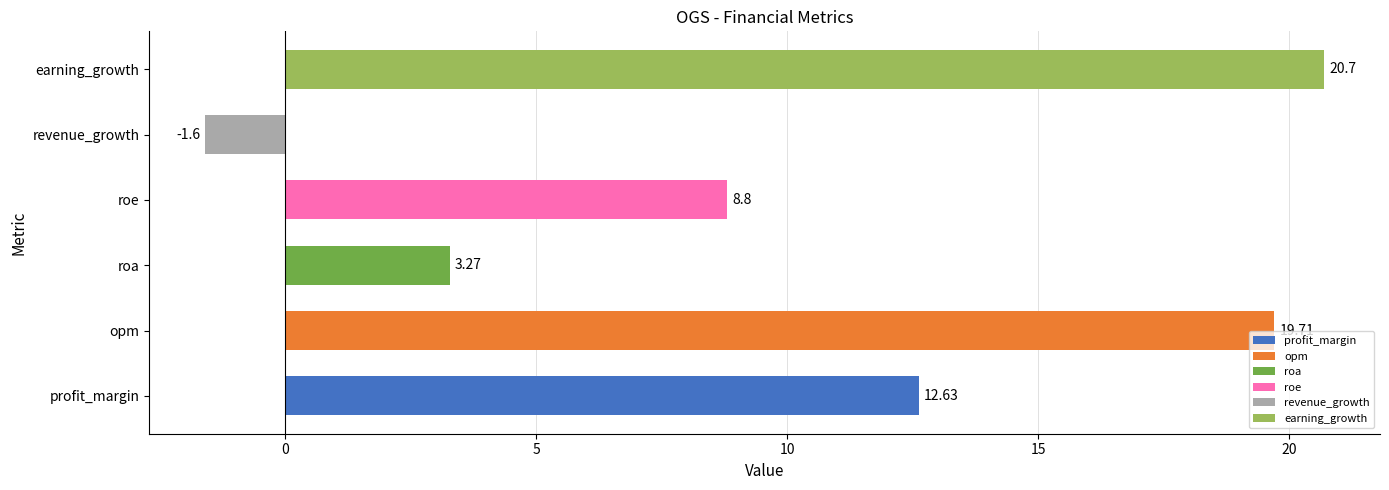

Read the value at opm.

19.7